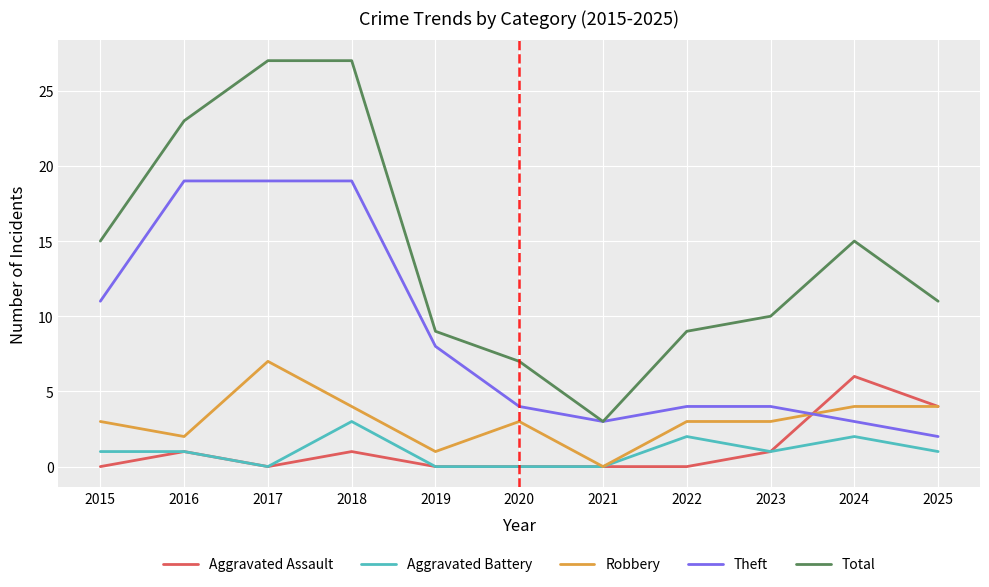

Is this an area chart (filled region under the line)?

No